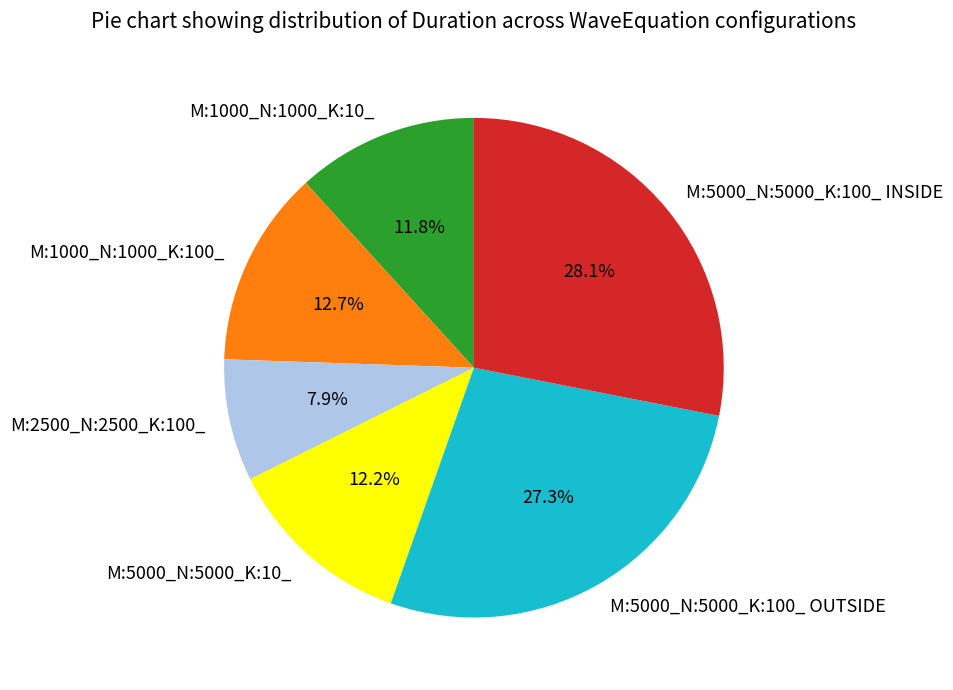

How many slices are in this pie chart?

6